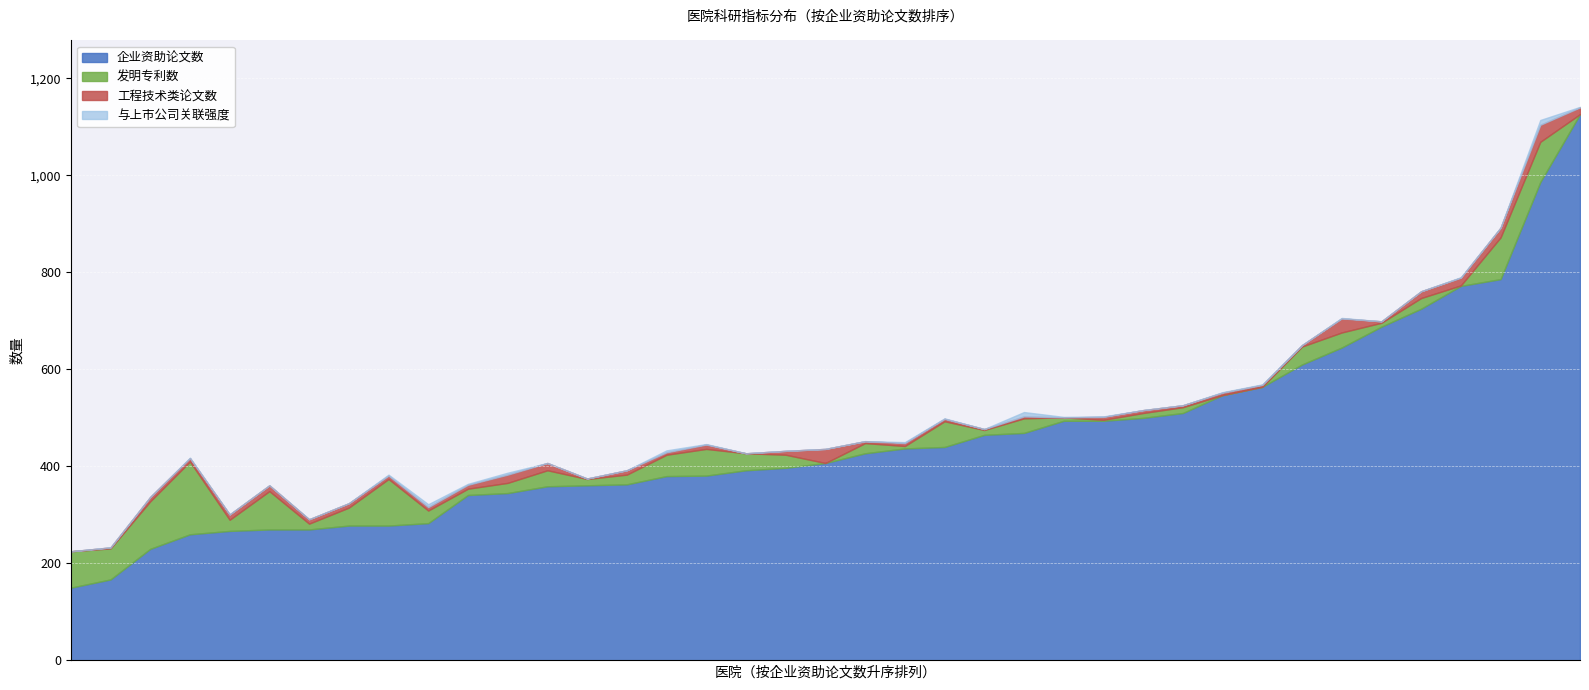

What is the sum of all 与上市公司关联强度 values?

49